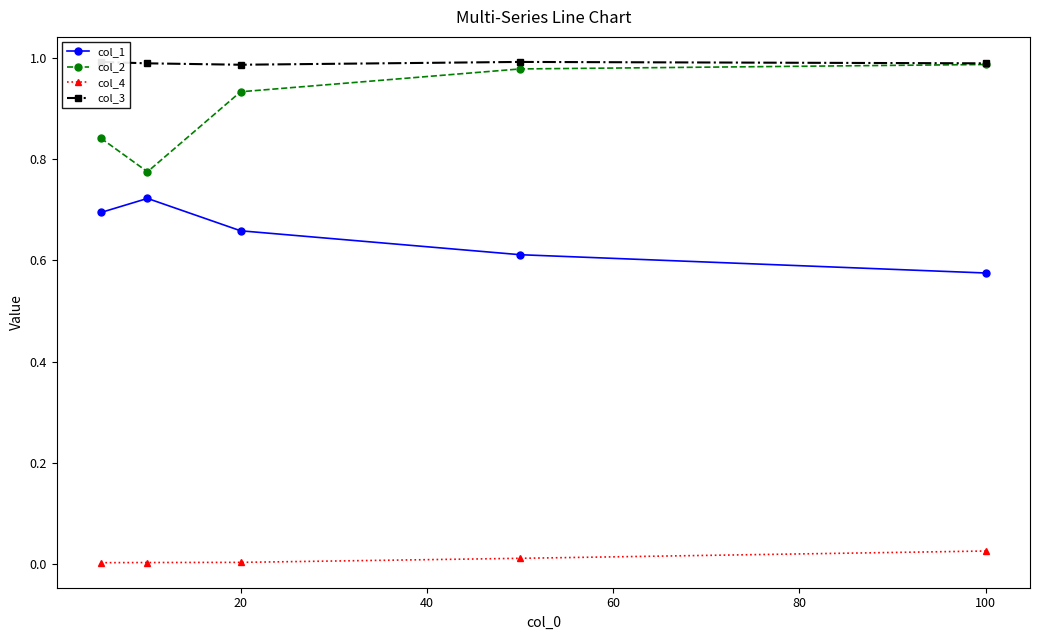

Is it true that col_4 equals 0.0 at 20?

True